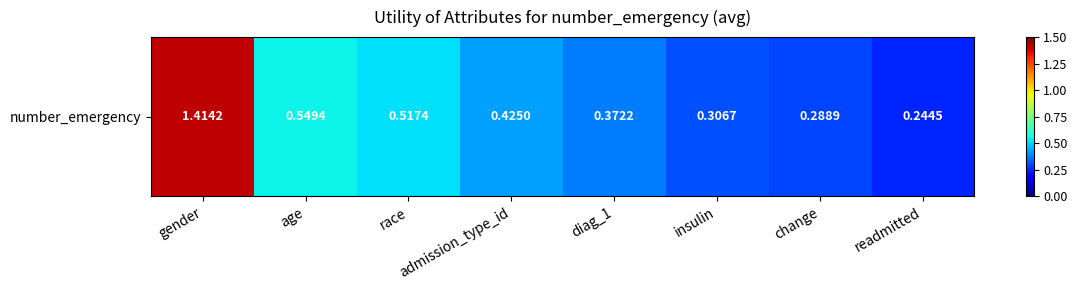

Which label corresponds to the smallest value in the chart?

readmitted